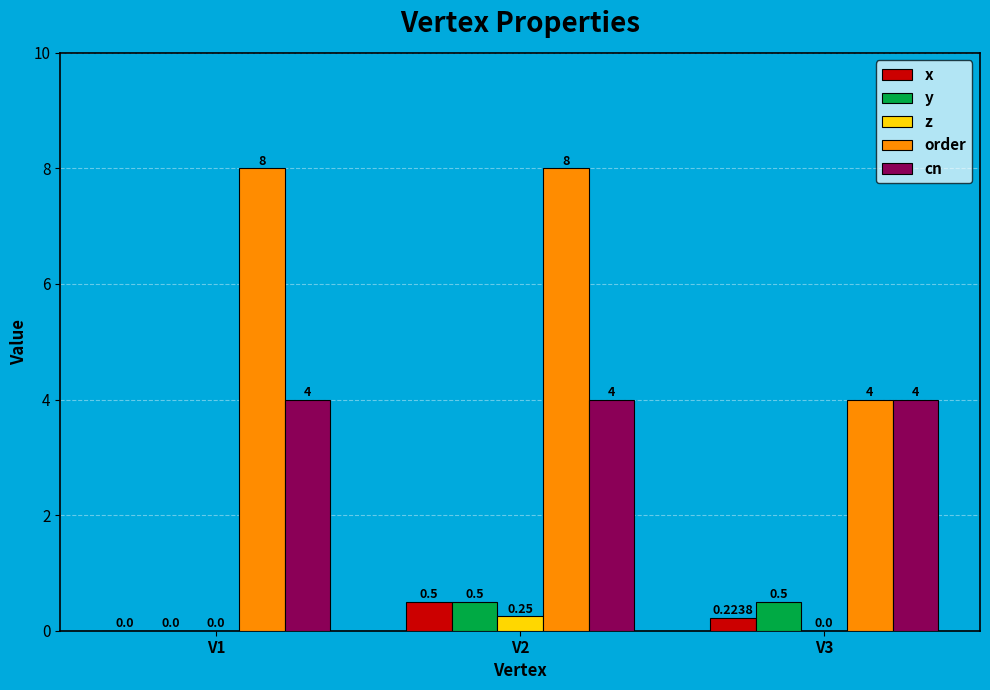

What is the total value across all series at V1?

12.0